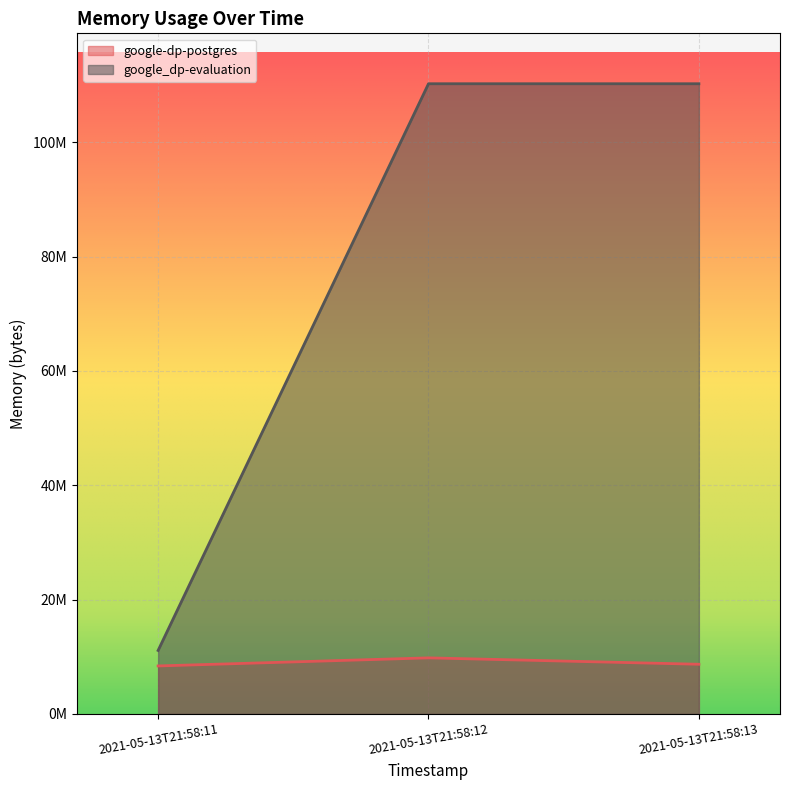

Count the google_dp-evaluation values in the range 11100160 to 110215168.

3